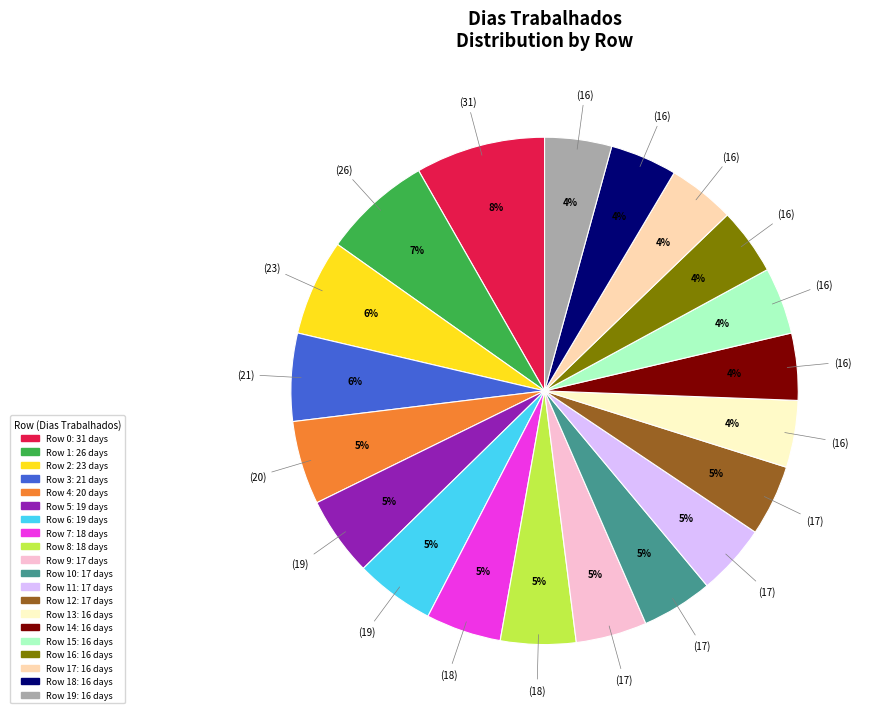

Is there any slice that represents more than half of the pie?

No